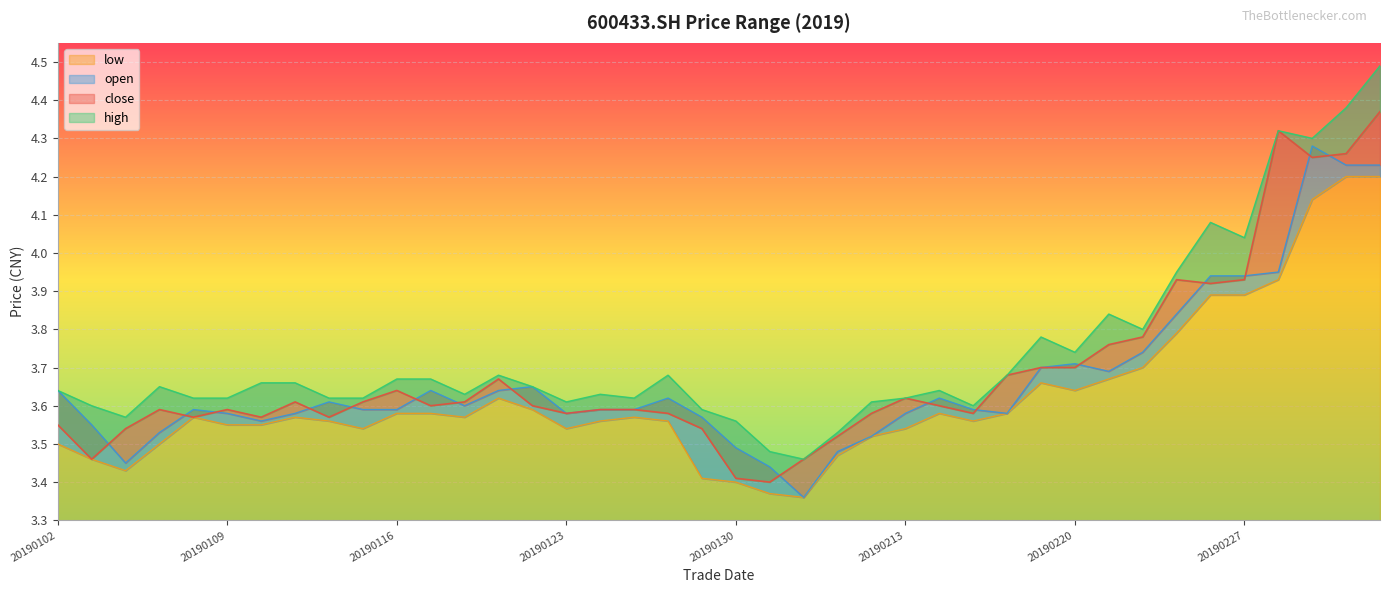

What is the highest value of the close series?

4.4